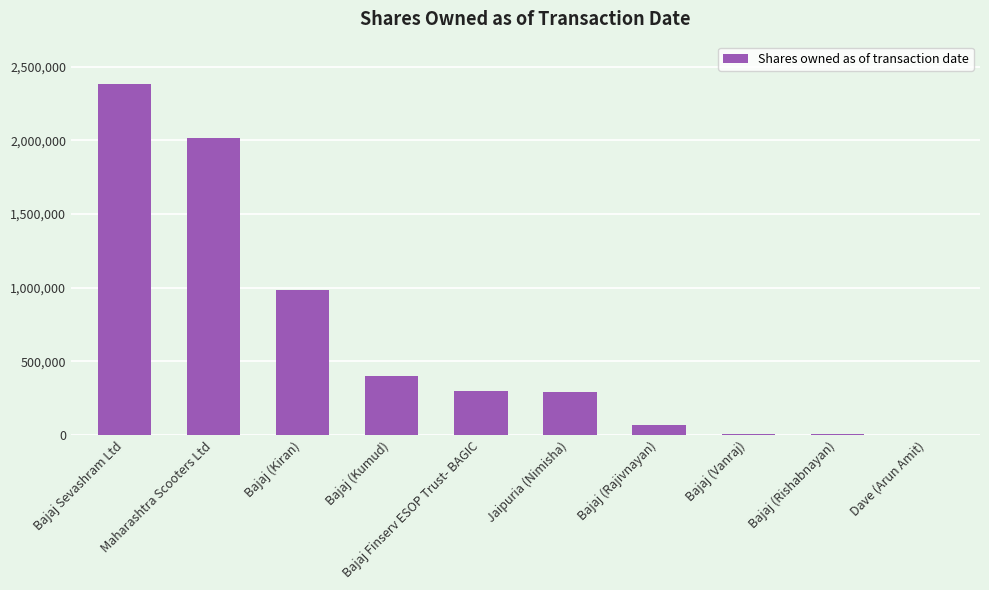

How many data points does each series have?

10